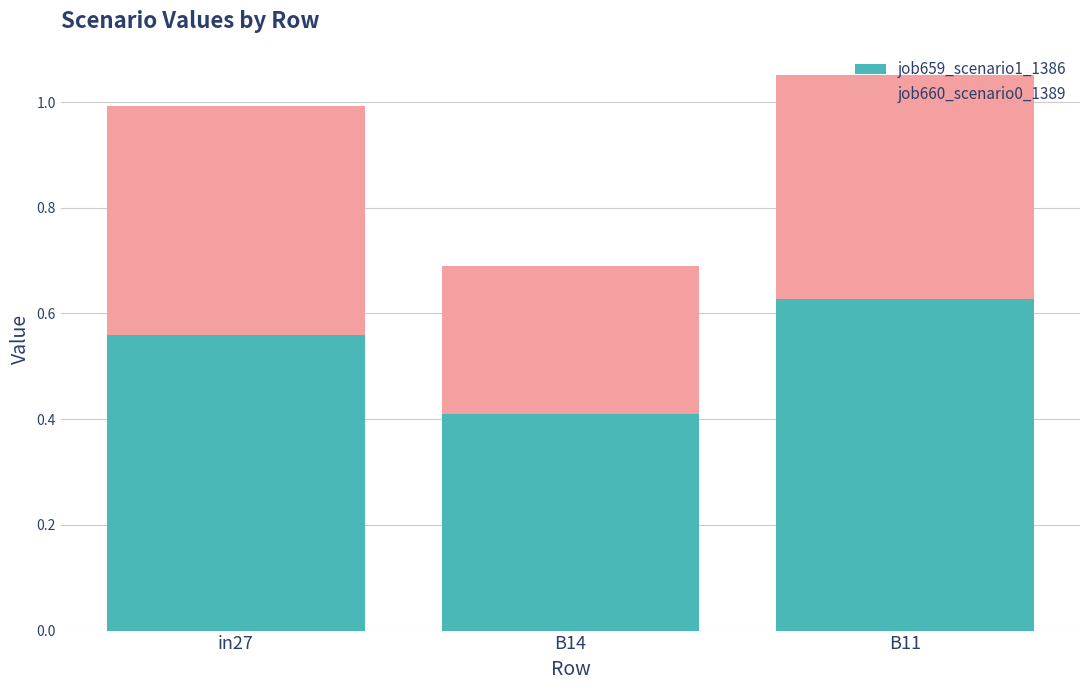

What is the total value across all series at in27?

1.0